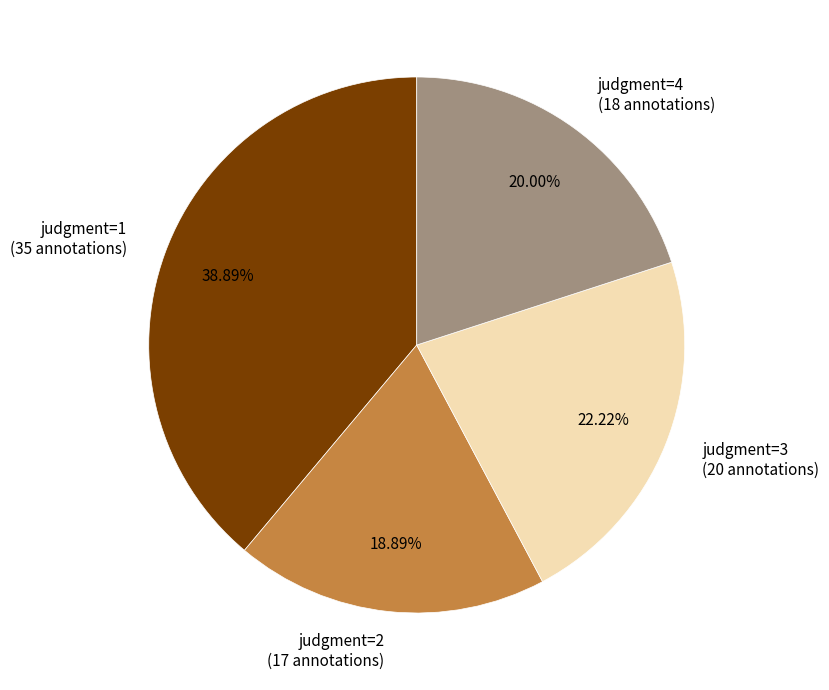

Which has a higher value, judgment=3 (20 annotations) or judgment=2 (17 annotations)?

judgment=3 (20 annotations)